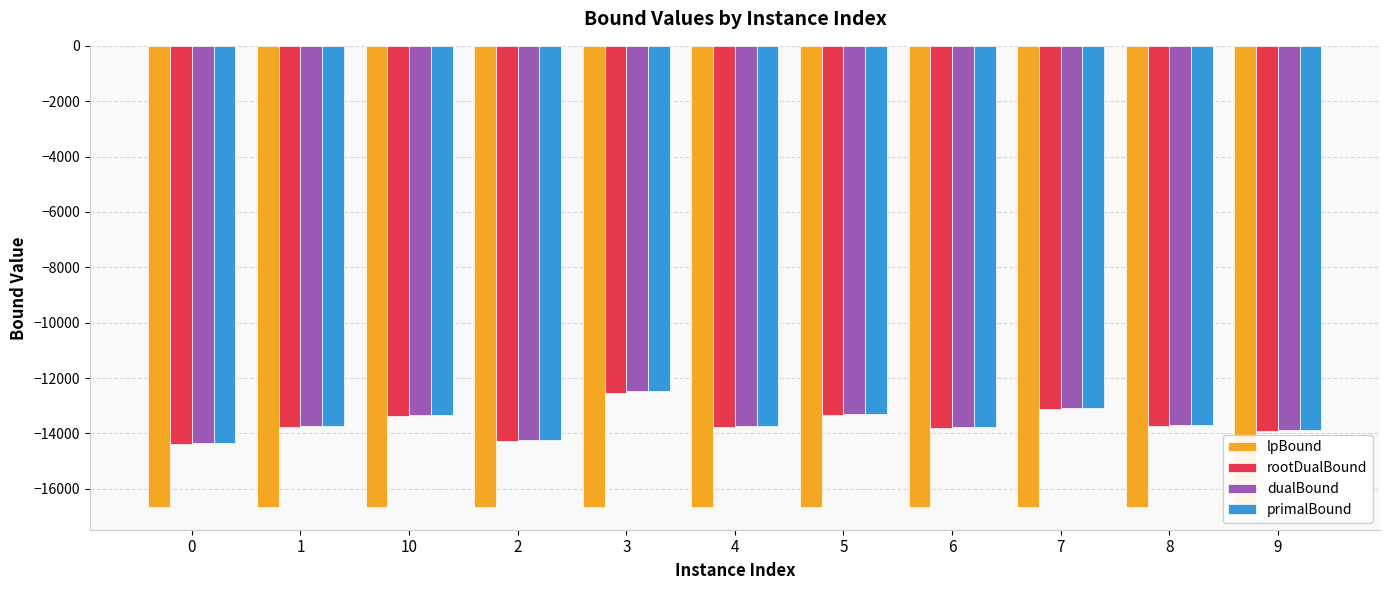

What is the value of the primalBound bar at the 3rd from the left?

-13342.6